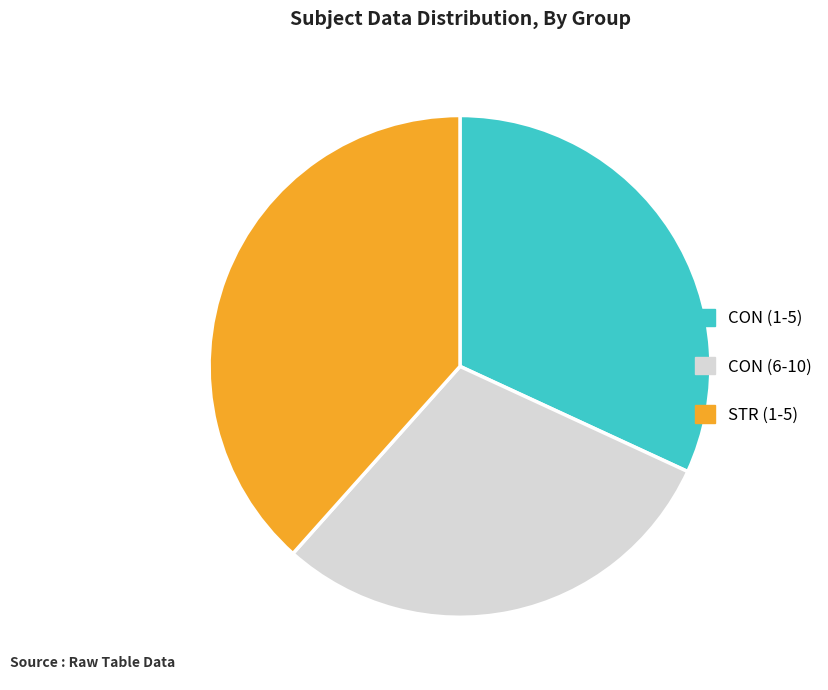

How many slices are in this pie chart?

3